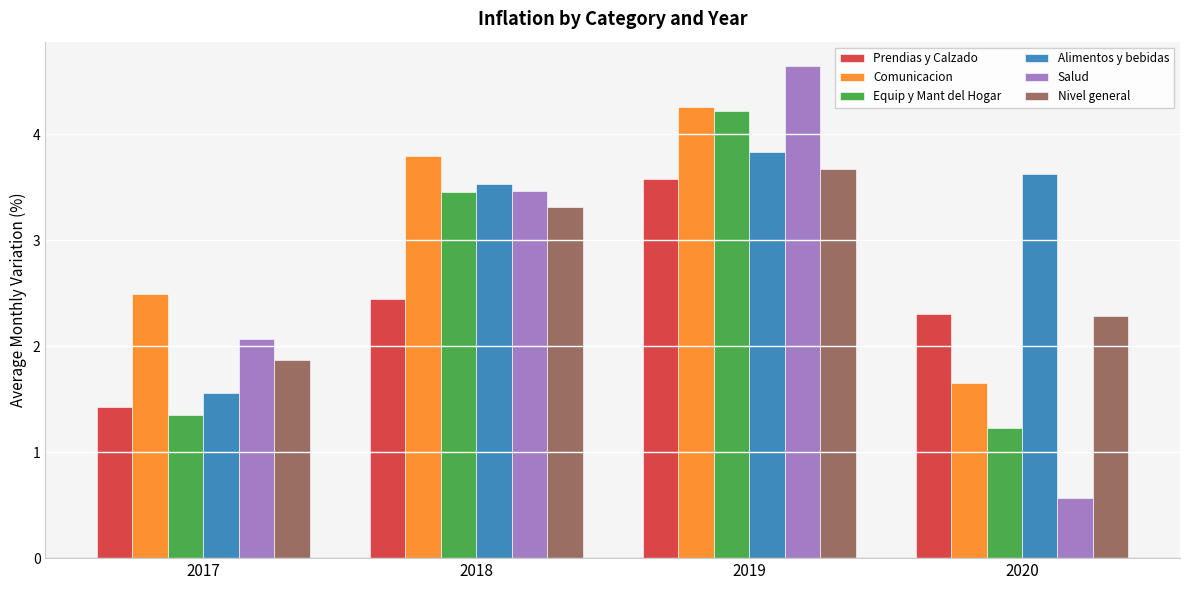

Which series has the largest total across all categories?

Alimentos y bebidas